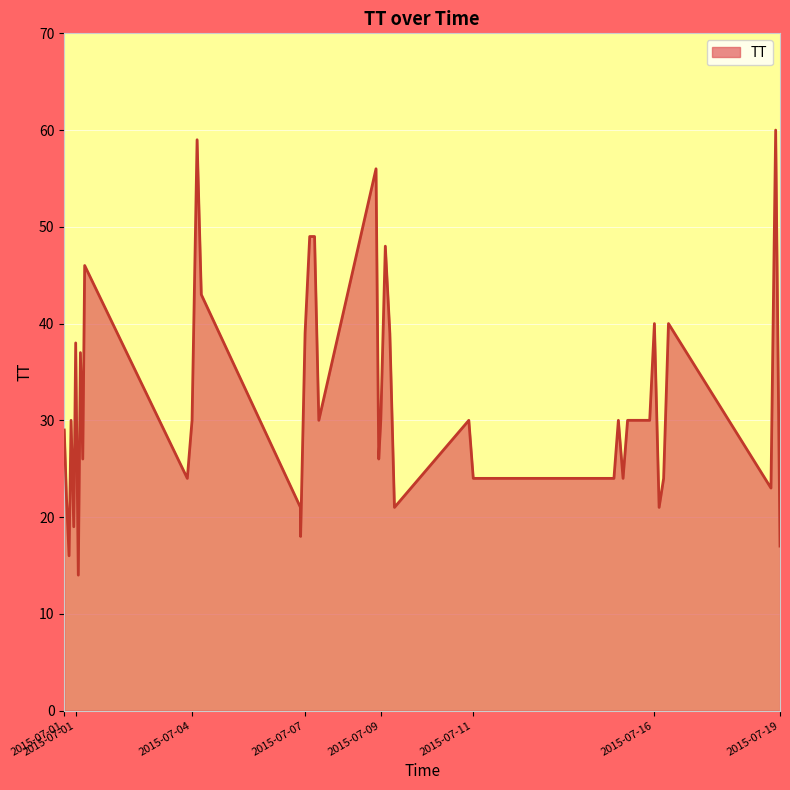

What is the maximum value shown in the chart?

60